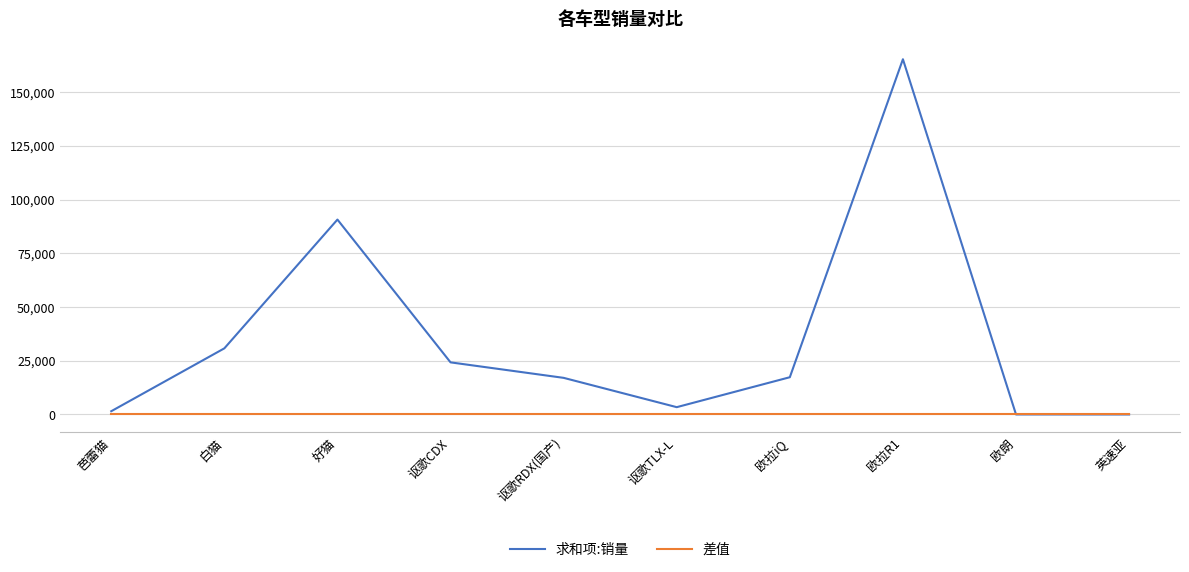

Rank the series by their maximum value, from highest to lowest.

求和项:销量, 差值